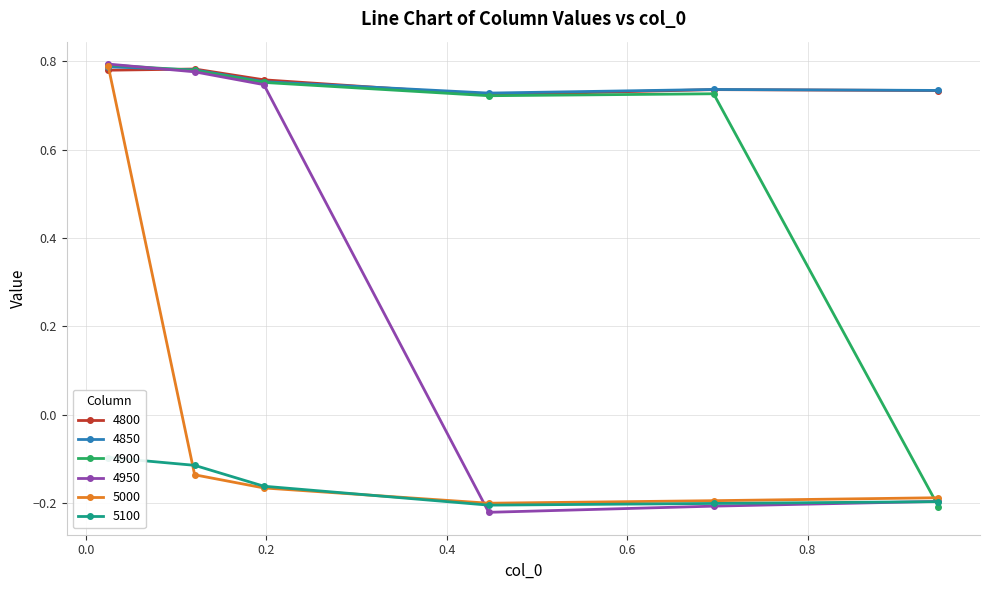

Count the number of categories in the chart.

6